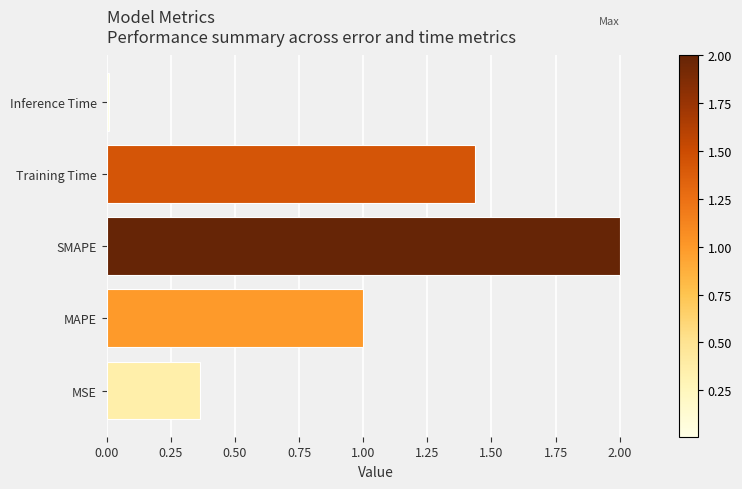

What is the sum of all values?

4.8